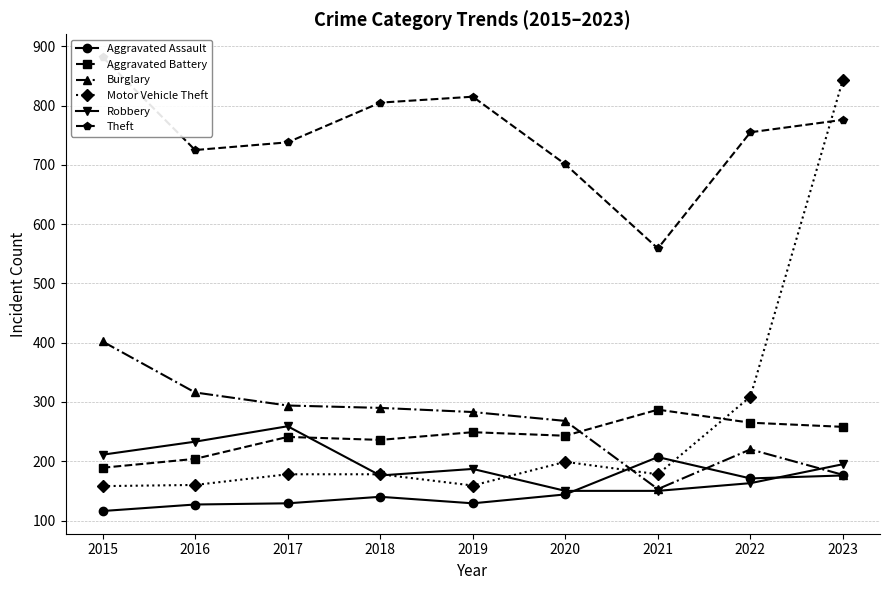

True or false: Robbery and Theft intersect in this chart.

False